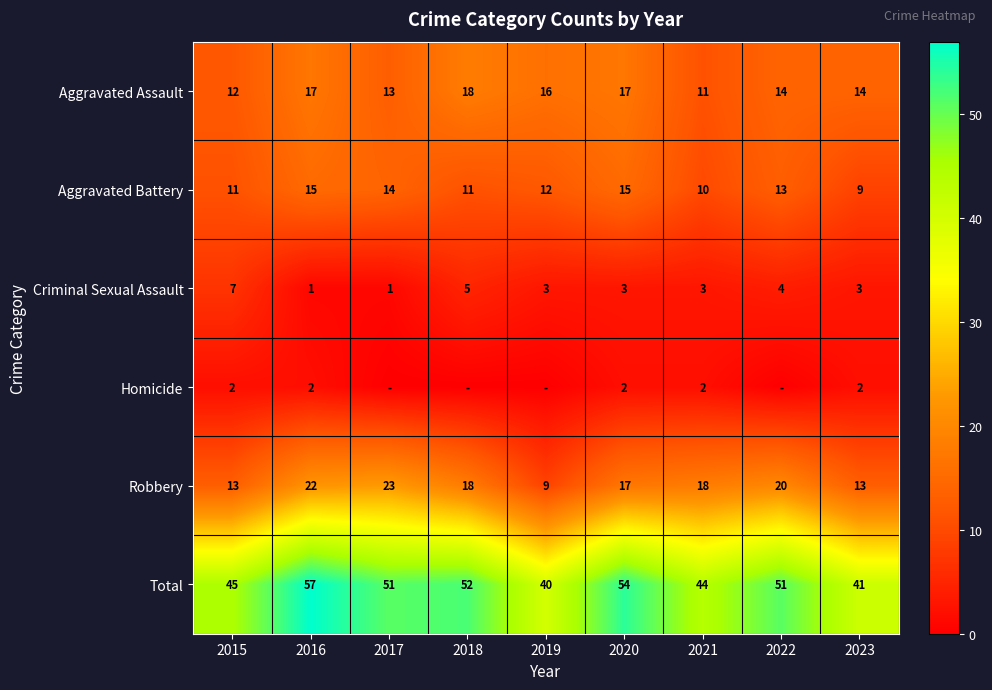

What is the average value of the Aggravated Assault series?

15